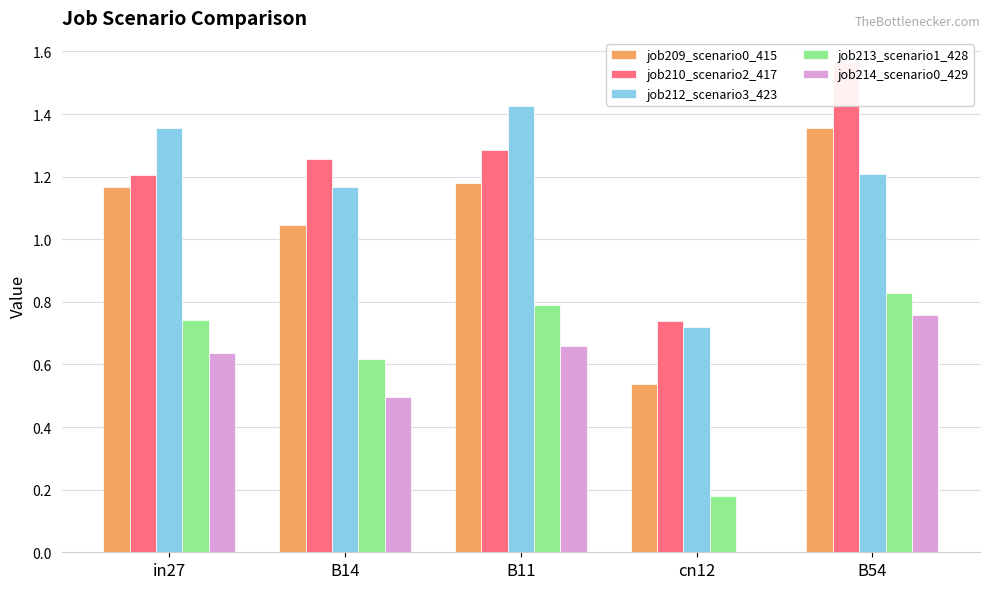

At which label does job214_scenario0_429 reach its peak?

B54